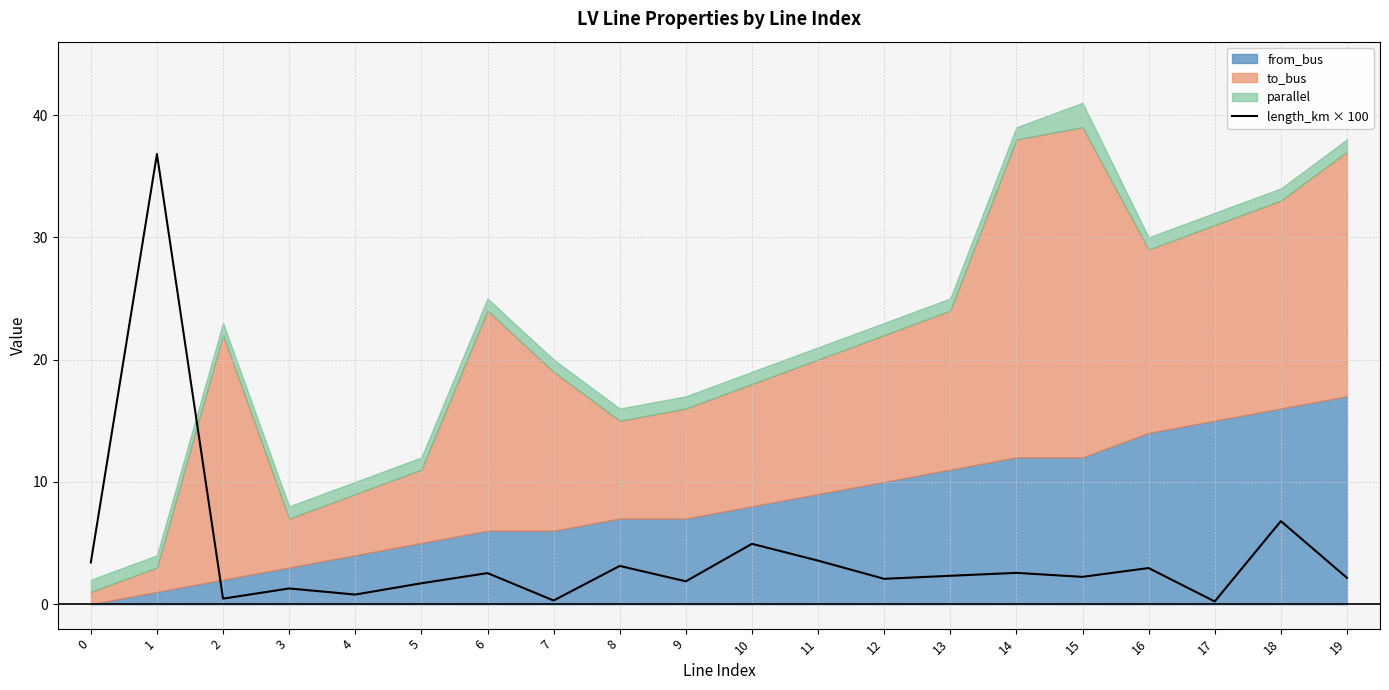

The value of length_km × 100 at 10 is 6.6. True or false?

False